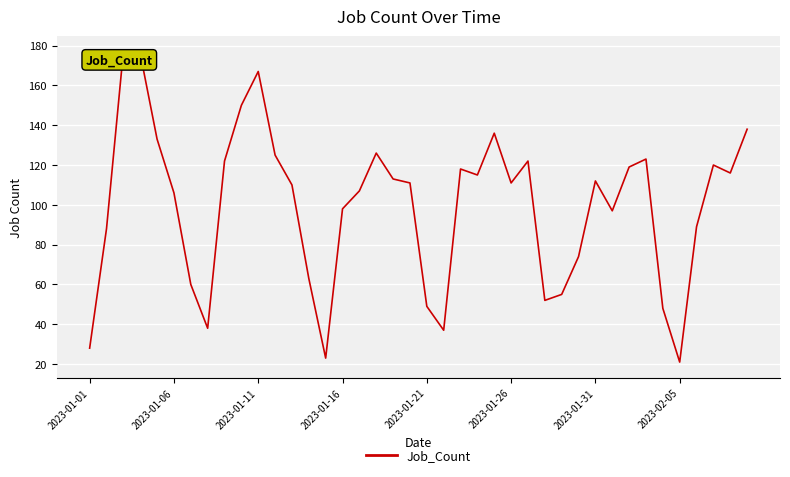

What is the minimum value shown in the chart?

21